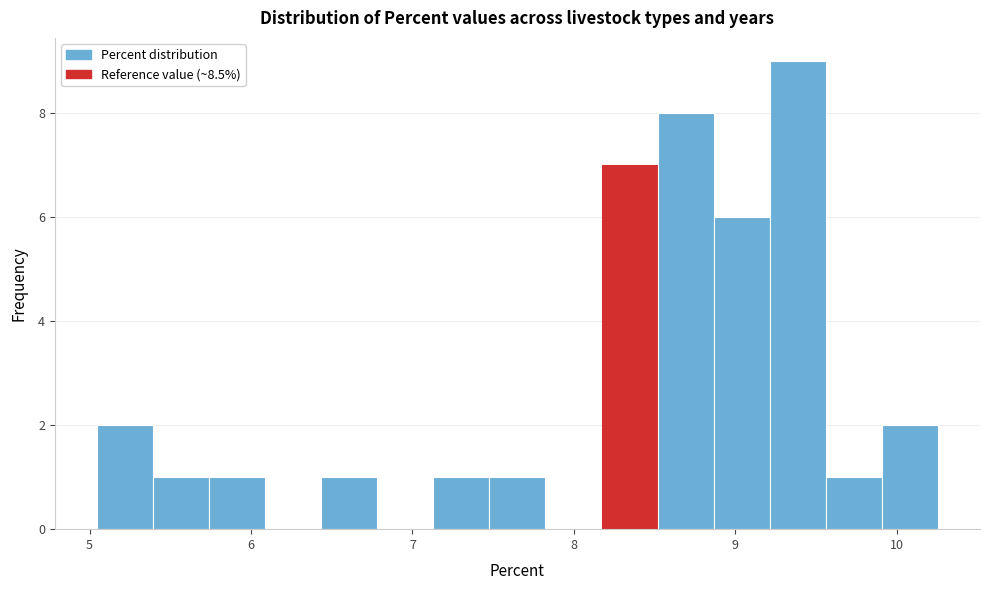

Around what value on the x-axis is the tallest bar? Give the approximate position of its centre, as read against the axis.

9.4